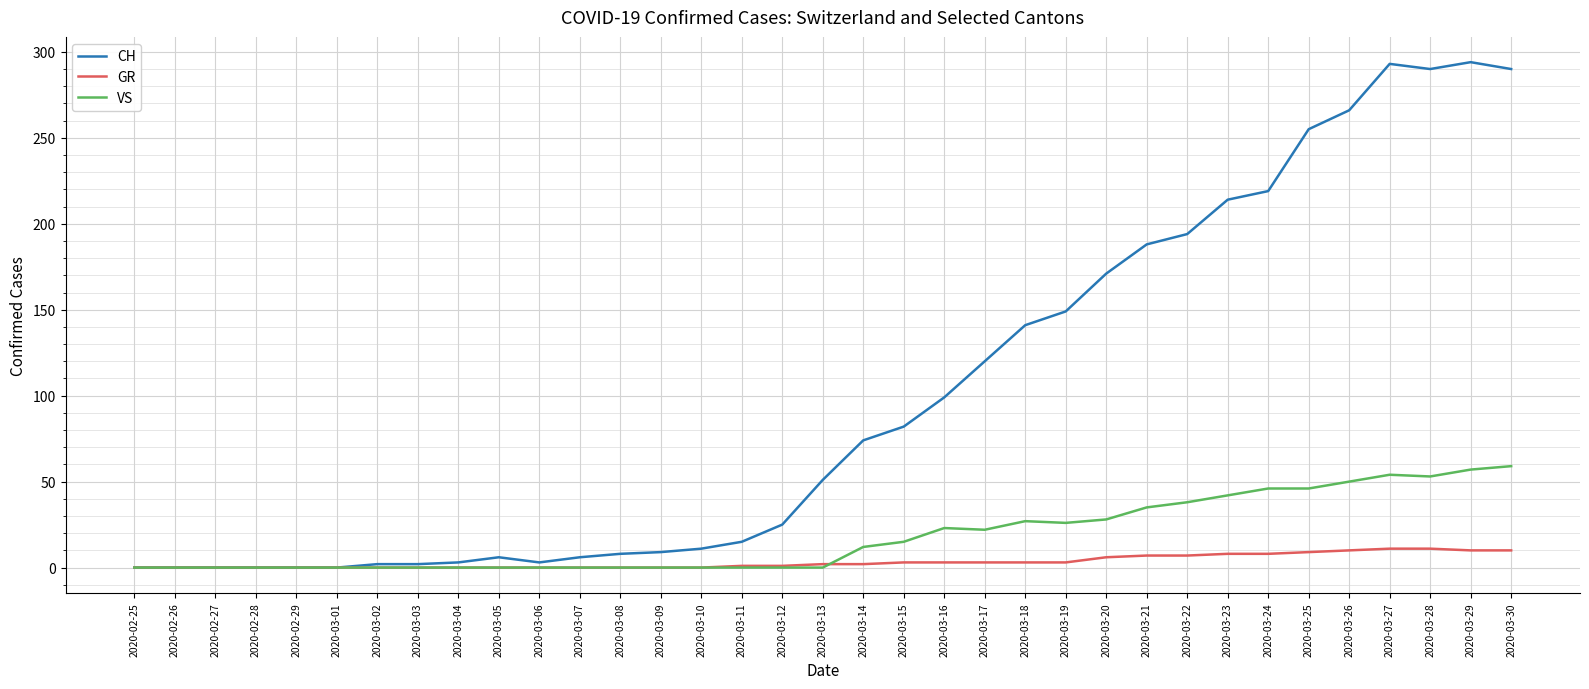

What is the maximum value shown in the chart?

294